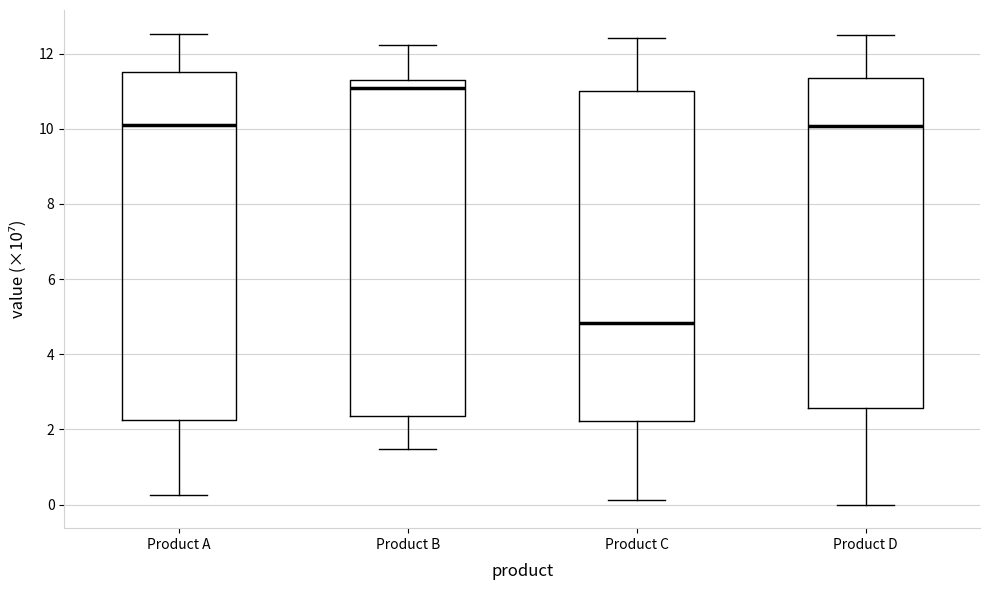

Reading left to right, transcribe this box plot: for each box, give where its median line is, the range the box spans, and where its two whiskers end, as read against the y-axis. The values are not printed on the chart, so give them approximately, as read against the axis.

Product A: median 10.0, box 2.2 to 11.6, whiskers 0.2 to 12.6
Product B: median 11.0, box 2.4 to 11.4, whiskers 1.4 to 12.2
Product C: median 4.8, box 2.2 to 11.0, whiskers 0.2 to 12.4
Product D: median 10.0, box 2.6 to 11.4, whiskers 0.0 to 12.4